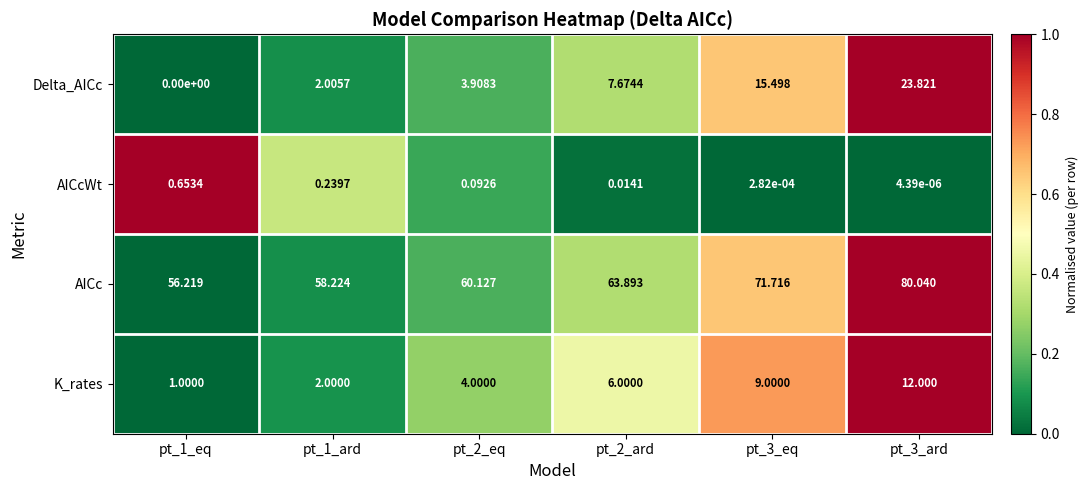

List the series in order of their peak value, highest first.

AICc, Delta_AICc, K_rates, AICcWt